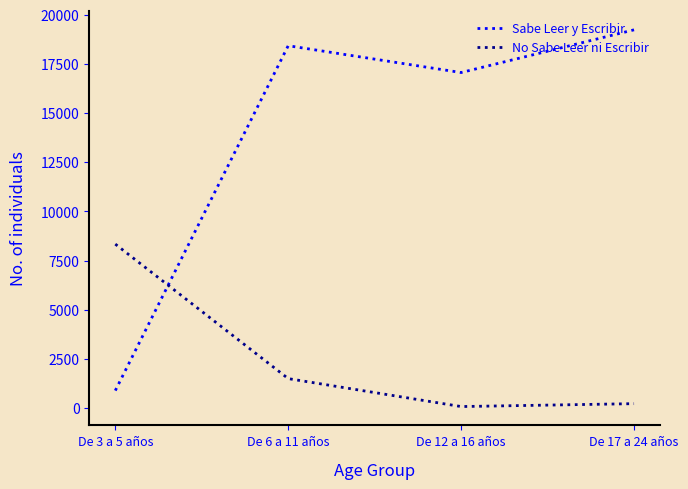

What is the difference between the maximum and minimum values in the Sabe Leer y Escribir series?

18345